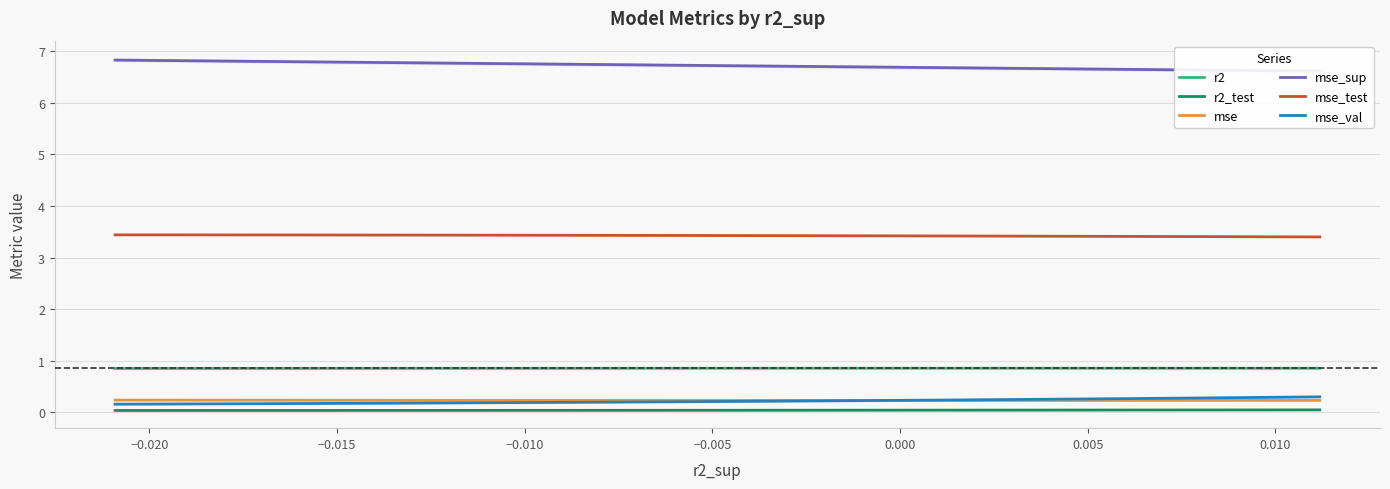

List the series in order of their peak value, lowest first.

r2_test, mse, mse_val, r2, mse_test, mse_sup